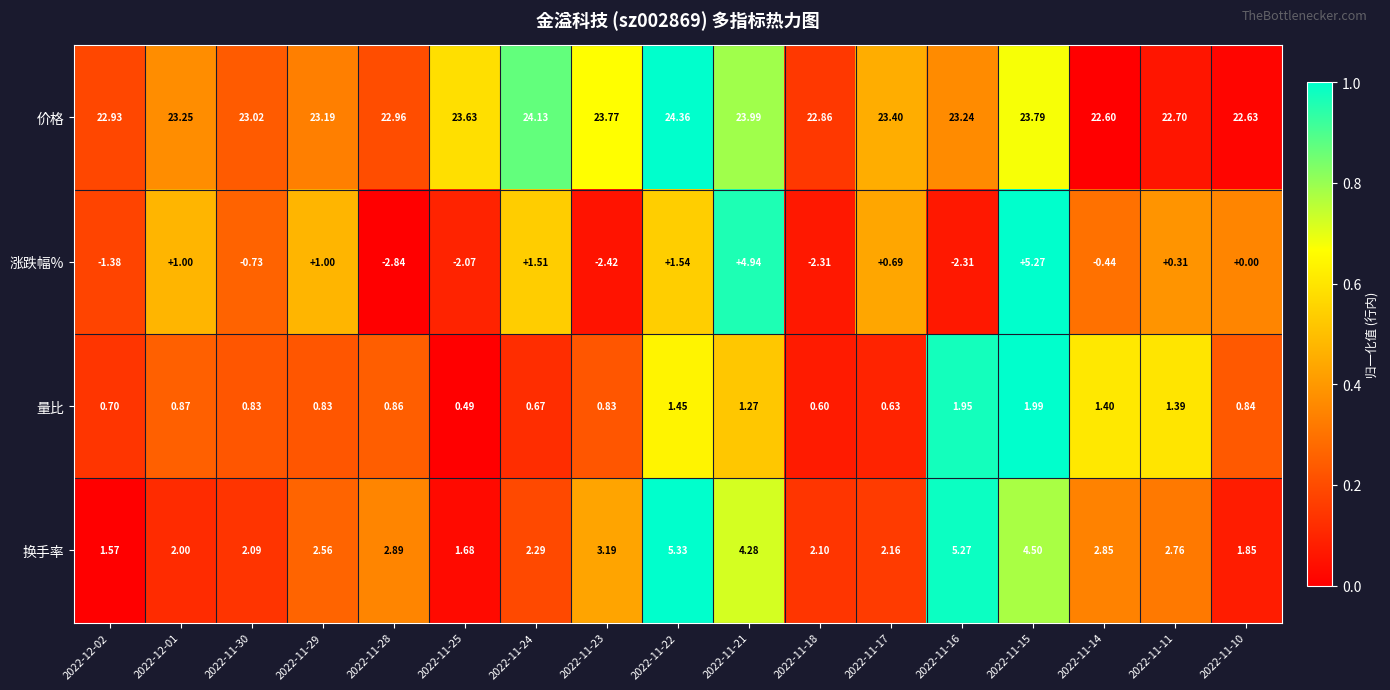

Which series has the widest spread of values?

涨跌幅%